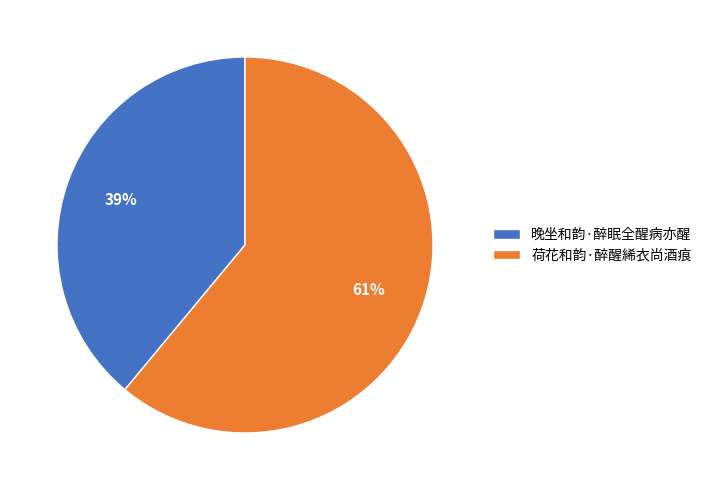

Which category has the smallest portion of the pie?

晚坐和韵·醉眠全醒病亦醒